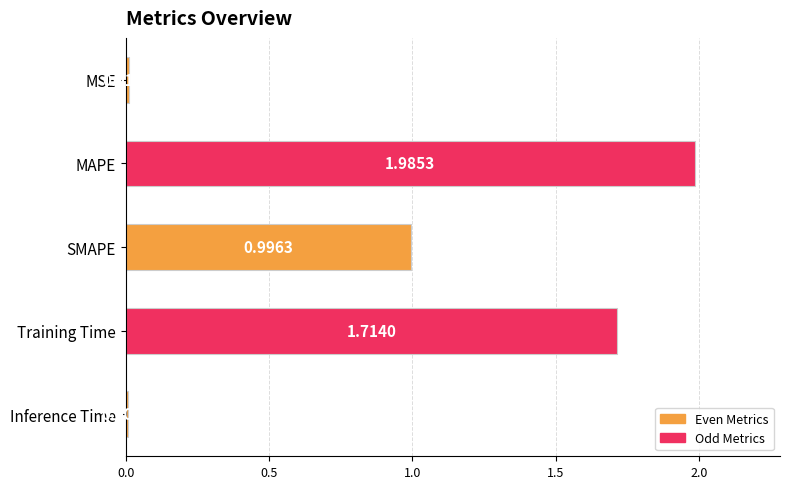

What is the change in value from MAPE to Training Time?

-0.3